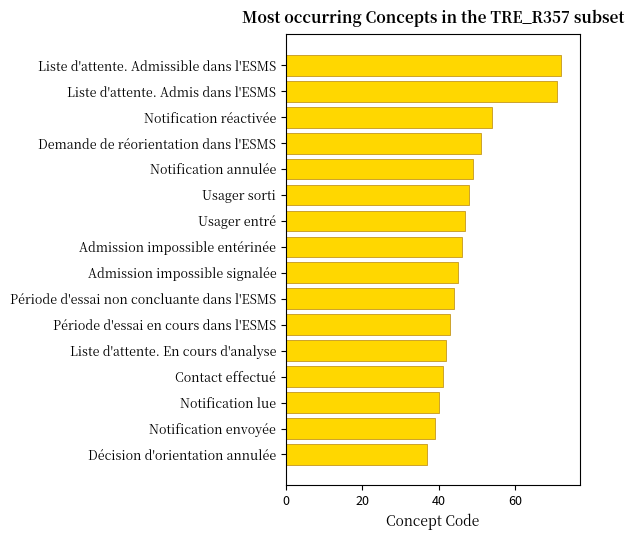

Where is the data nearest to the value 54?

Notification réactivée